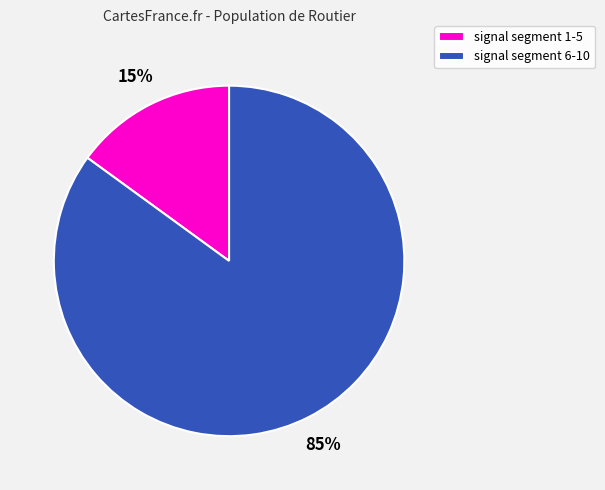

Combined, do signal segment 1-5 and signal segment 6-10 account for over 50%?

Yes